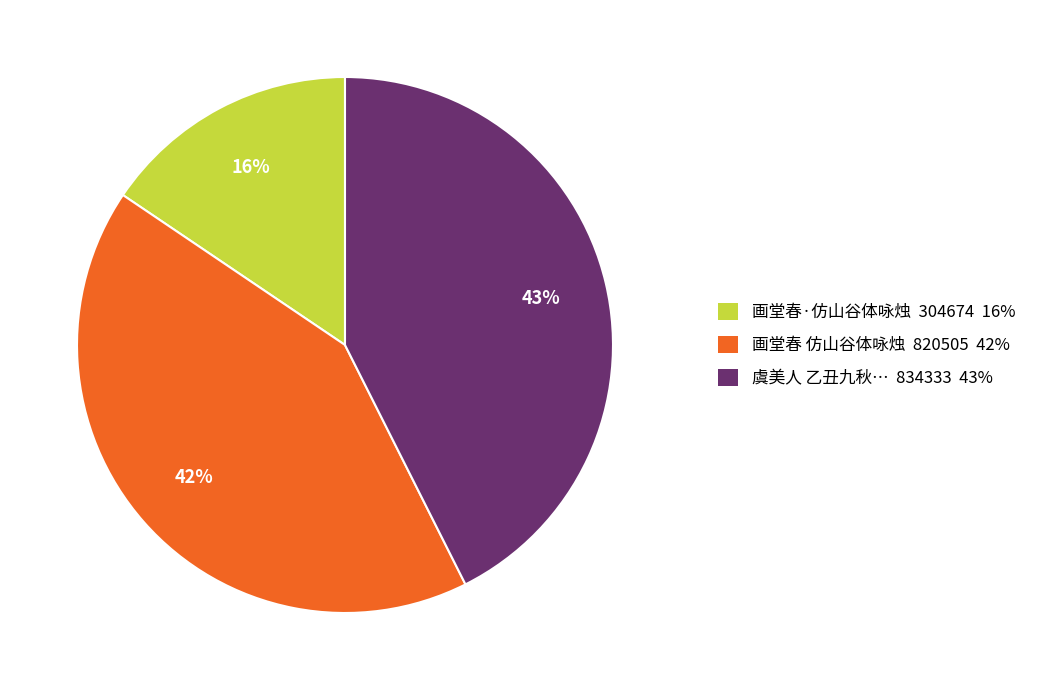

Is there any slice that represents more than half of the pie?

No